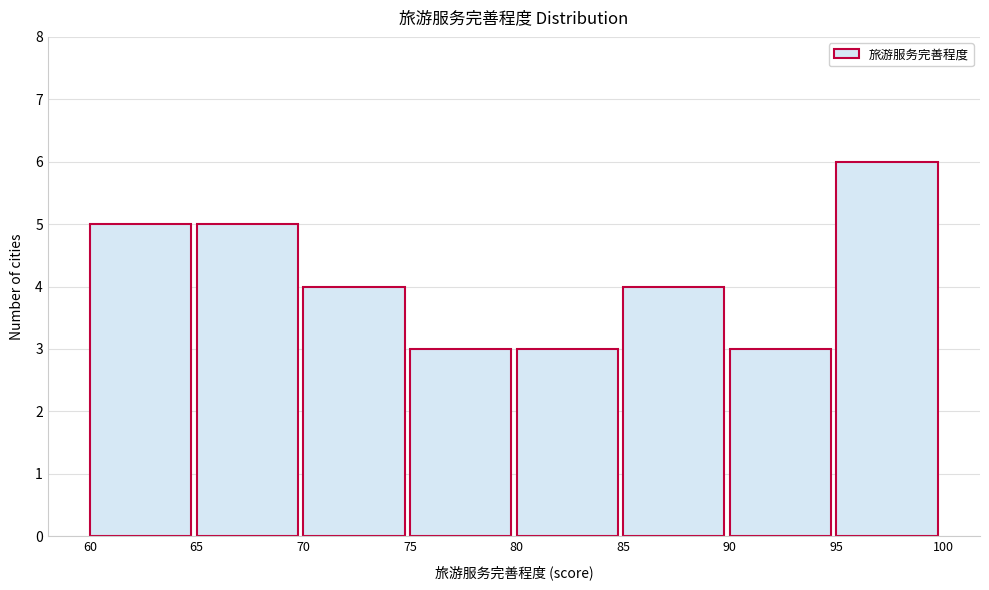

Reading left to right, transcribe this chart: for each bar, give the range it covers on the x-axis and its height. The values are not printed on the chart, so give them approximately, as read against the axis.

60 to 65: 5
65 to 70: 5
70 to 75: 4
75 to 80: 3
80 to 85: 3
85 to 90: 4
90 to 95: 3
95 to 100: 6